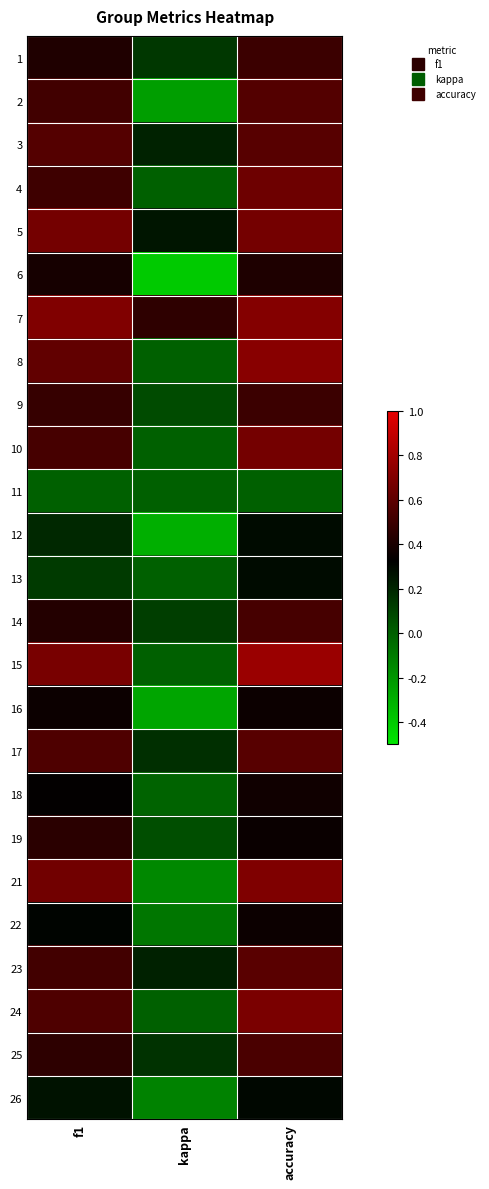

Between kappa and f1, which is larger?

f1